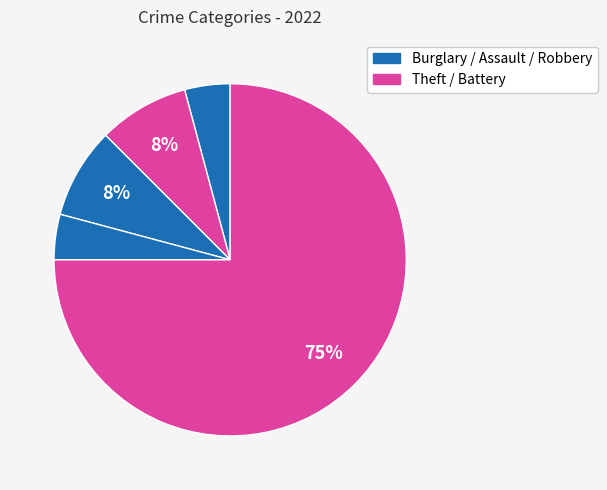

Count the number of slices in the pie.

5